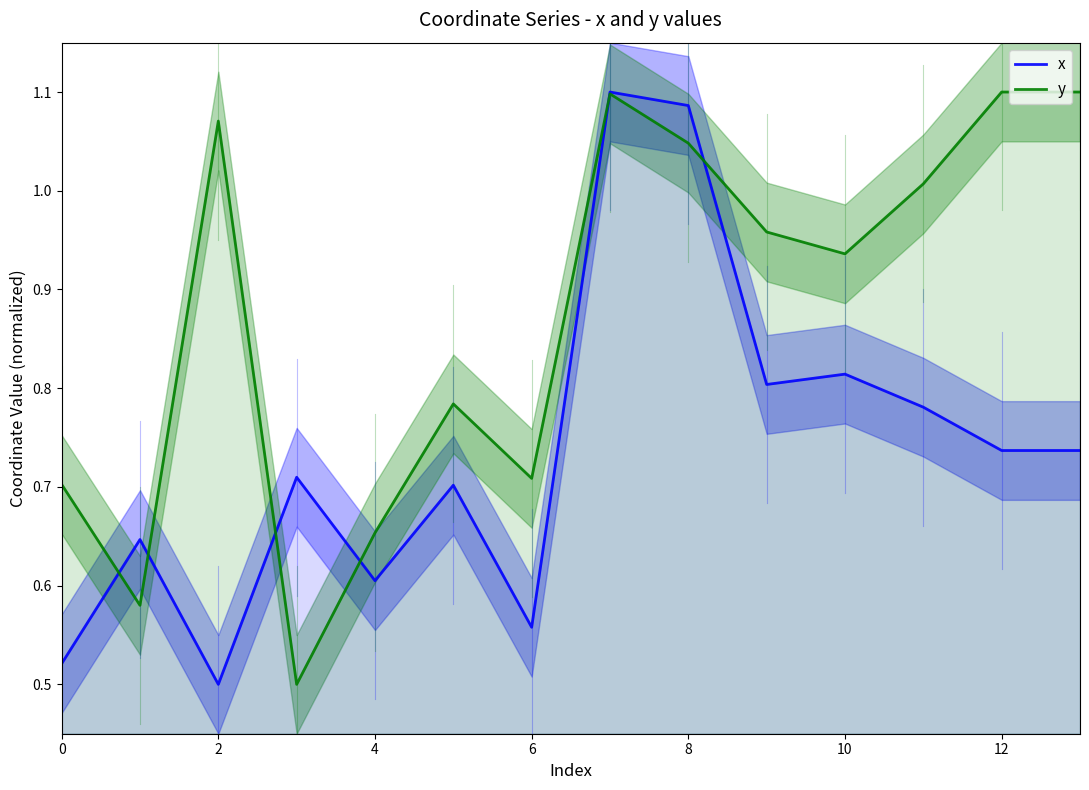

True or false: y has a value of 1.0 at 11.

True